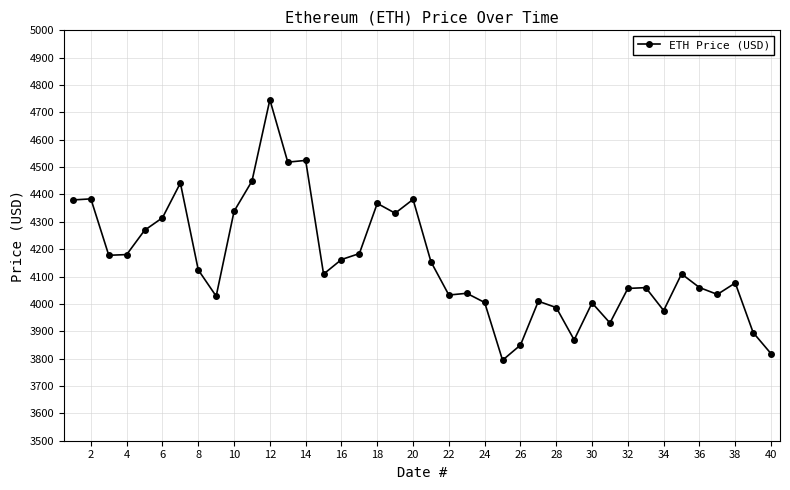

Count the number of data series in this chart.

1